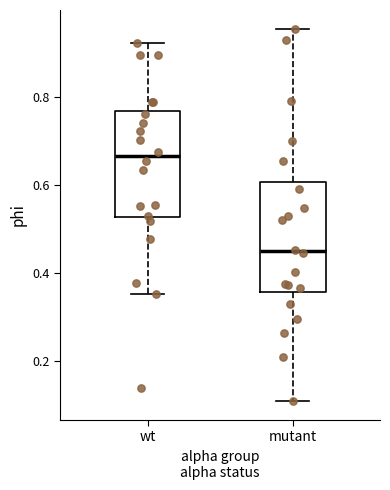

Which box has the highest median line?

wt